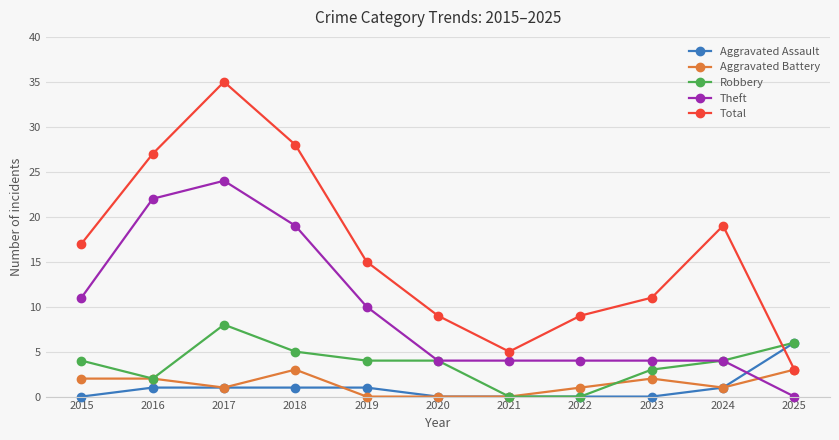

Is it true that Total equals 26 at 2024?

False